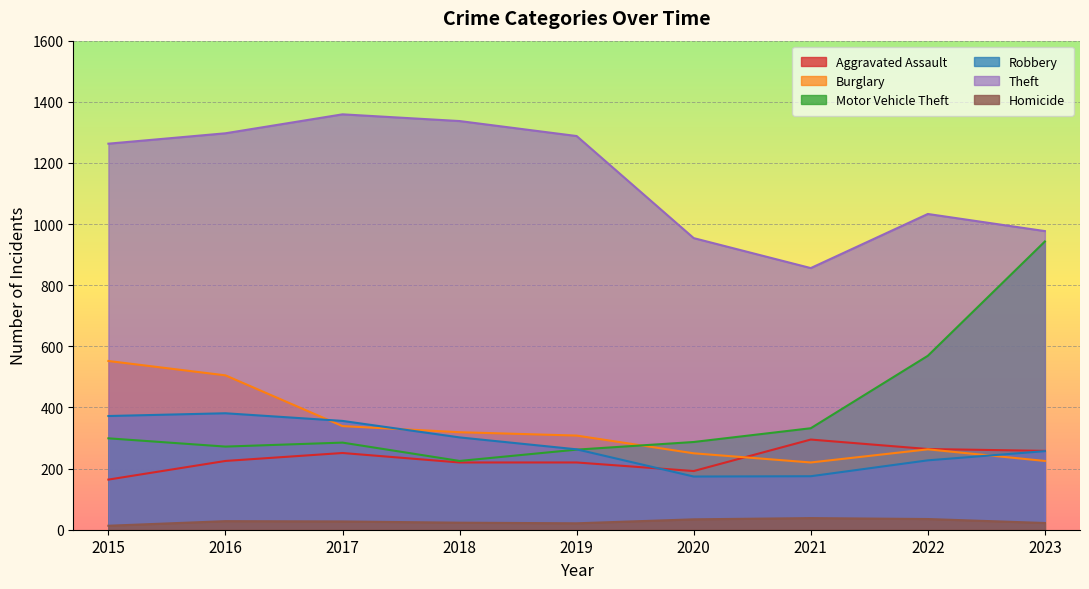

At which category is the sum across all series the highest?

2016